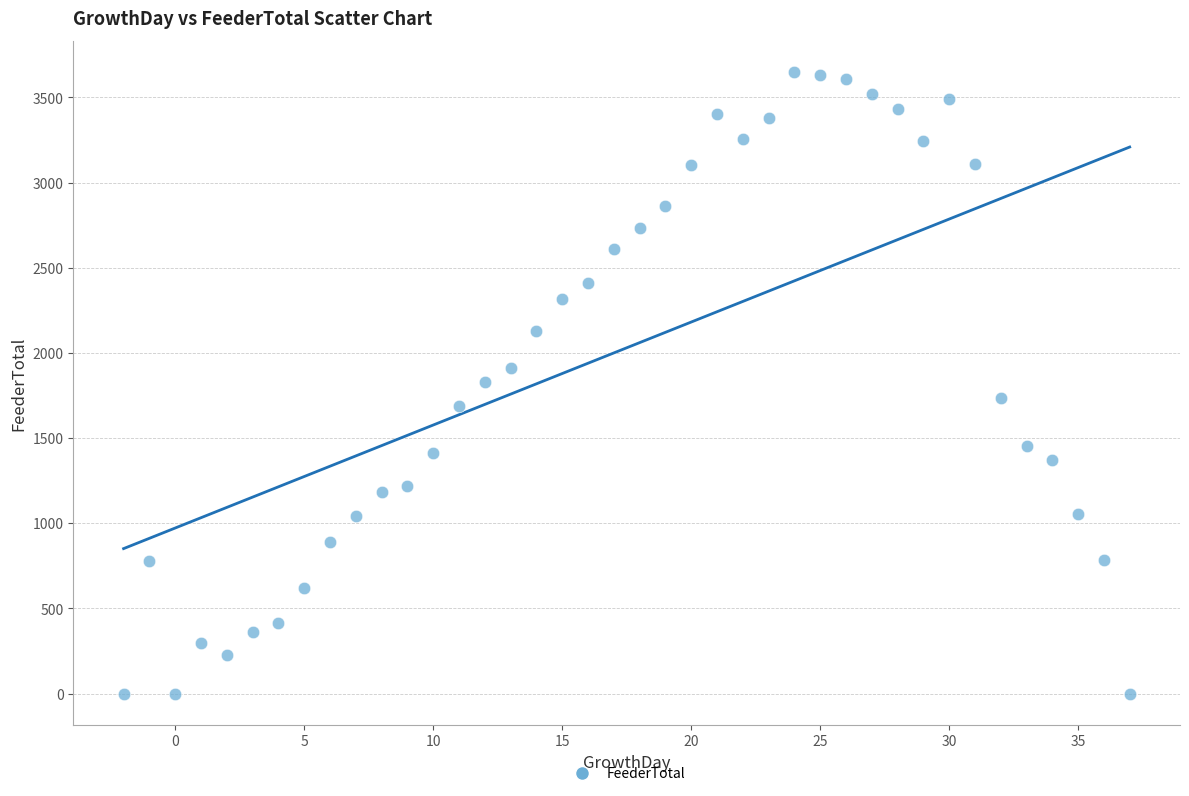

What is the range of X values (max minus min)?

39